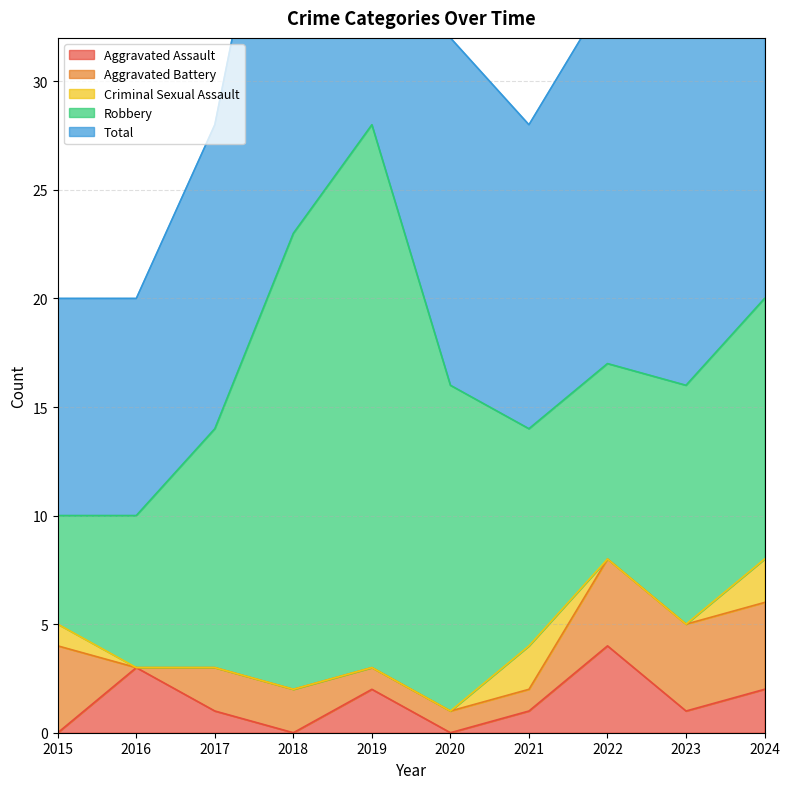

Between 2017 and 2024, which series saw the biggest shift?

Total